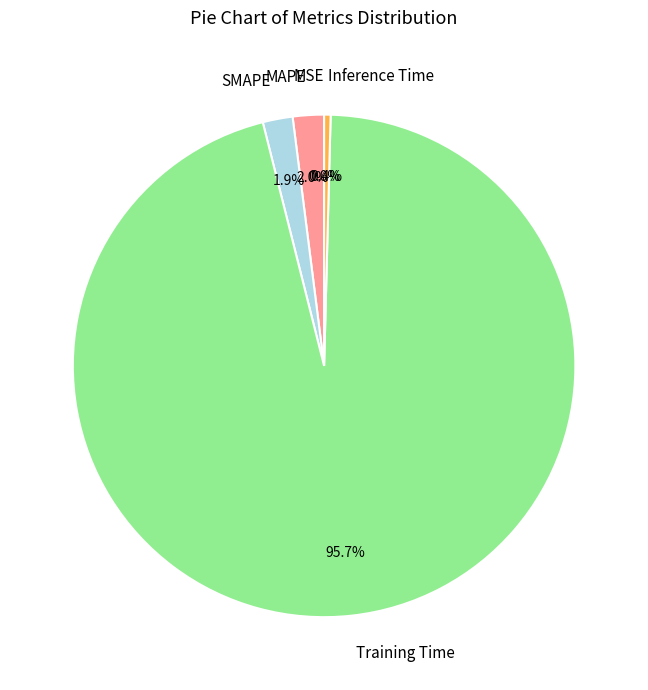

Between MAPE and Inference Time, which is larger?

MAPE